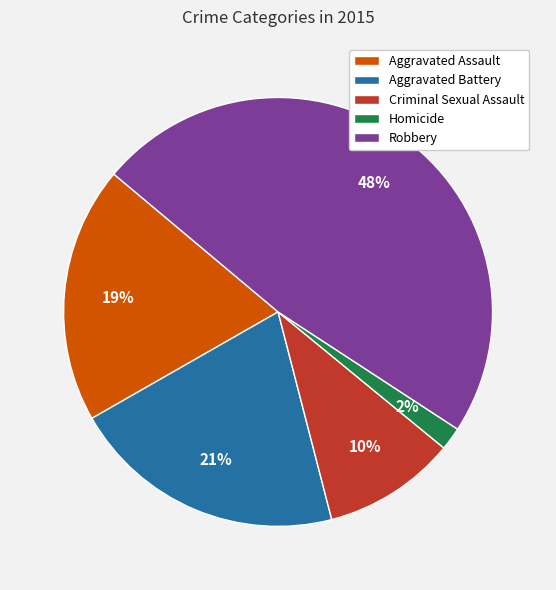

Count the number of slices in the pie.

5